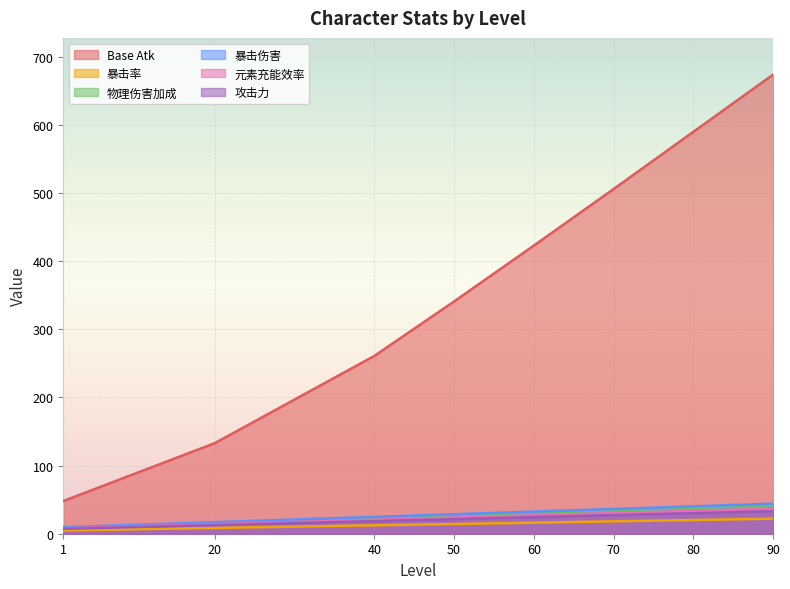

True or false: 暴击率 has more than 0 interior local peaks.

False